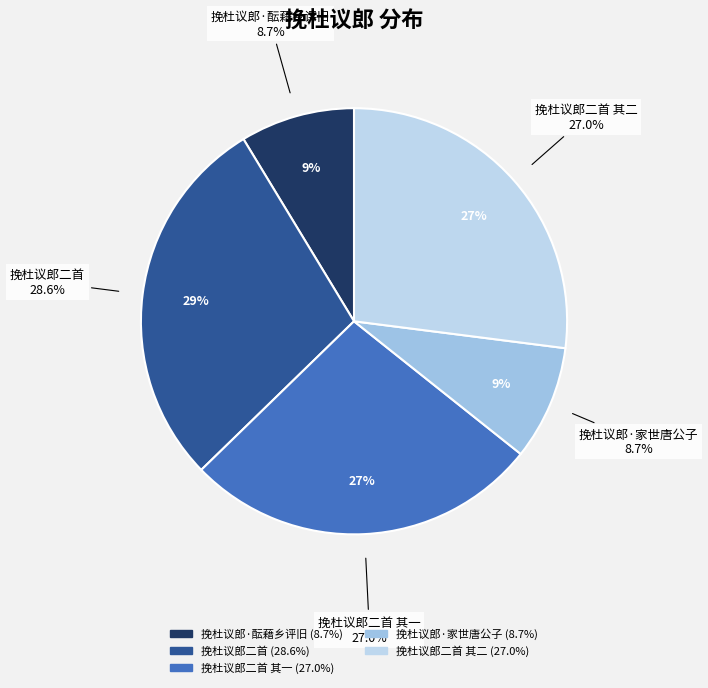

Rank the categories by value from highest to lowest.

挽杜议郎二首, 挽杜议郎二首 其二, 挽杜议郎二首 其一, 挽杜议郎·家世唐公子, 挽杜议郎·酝藉乡评旧